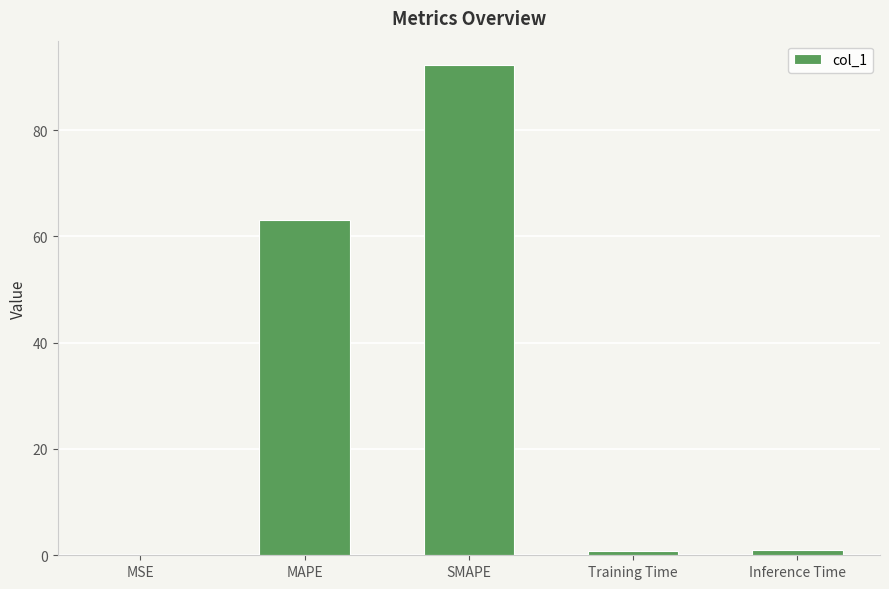

What is the change in value from MSE to SMAPE?

+92.1